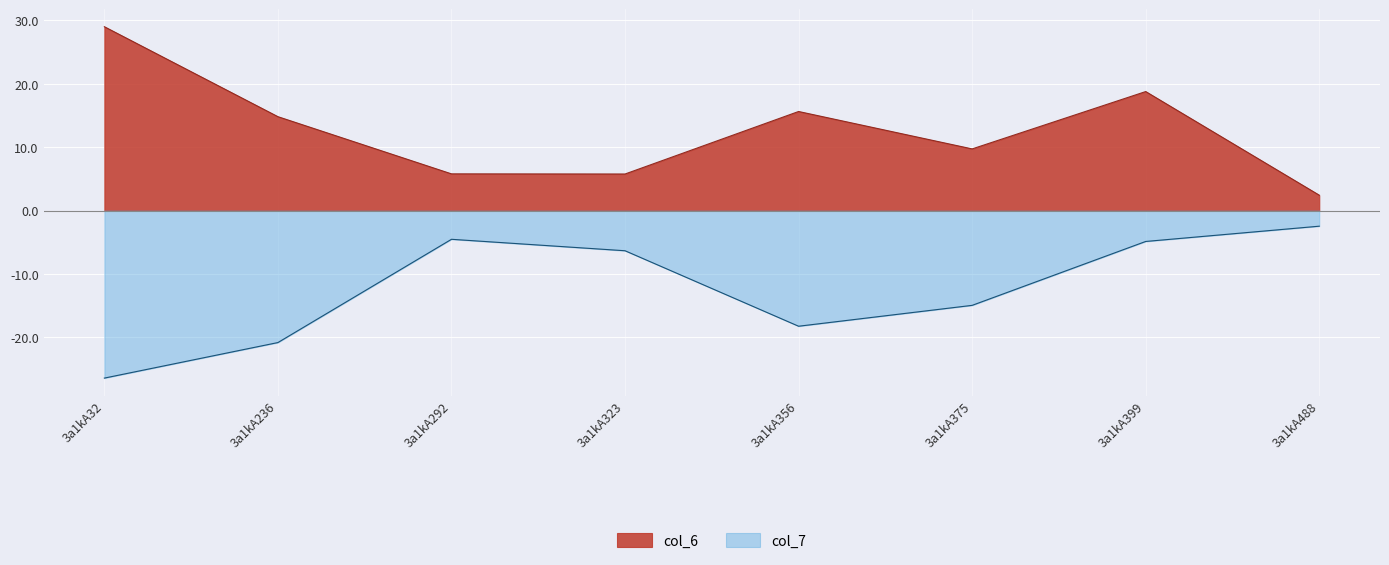

Rank the categories by col_6 value from lowest to highest.

3a1kA488, 3a1kA323, 3a1kA292, 3a1kA375, 3a1kA236, 3a1kA356, 3a1kA399, 3a1kA32